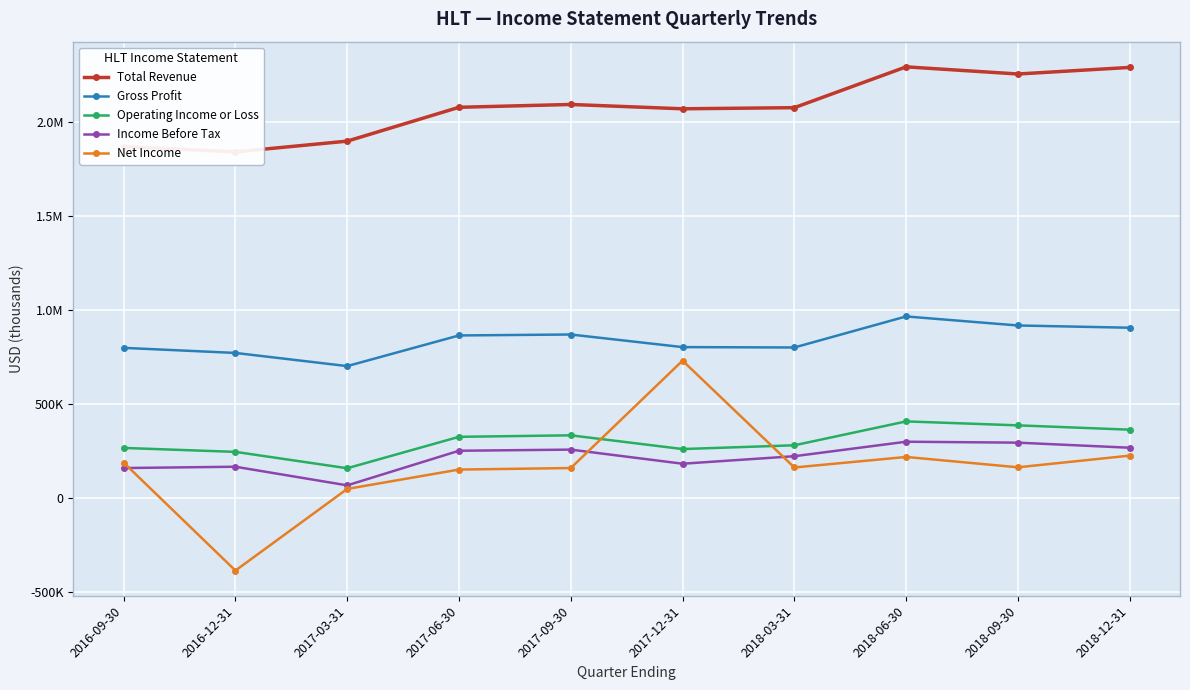

The value of Gross Profit at 2017-12-31 is 801000. True or false?

True